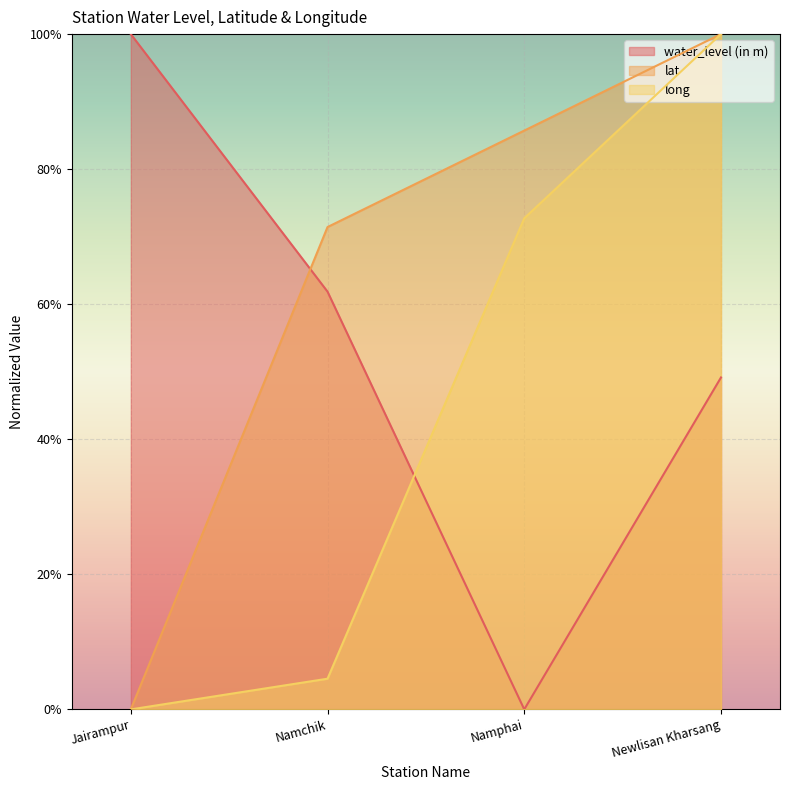

True or false: long has a value of 0.7 at Namphai.

True